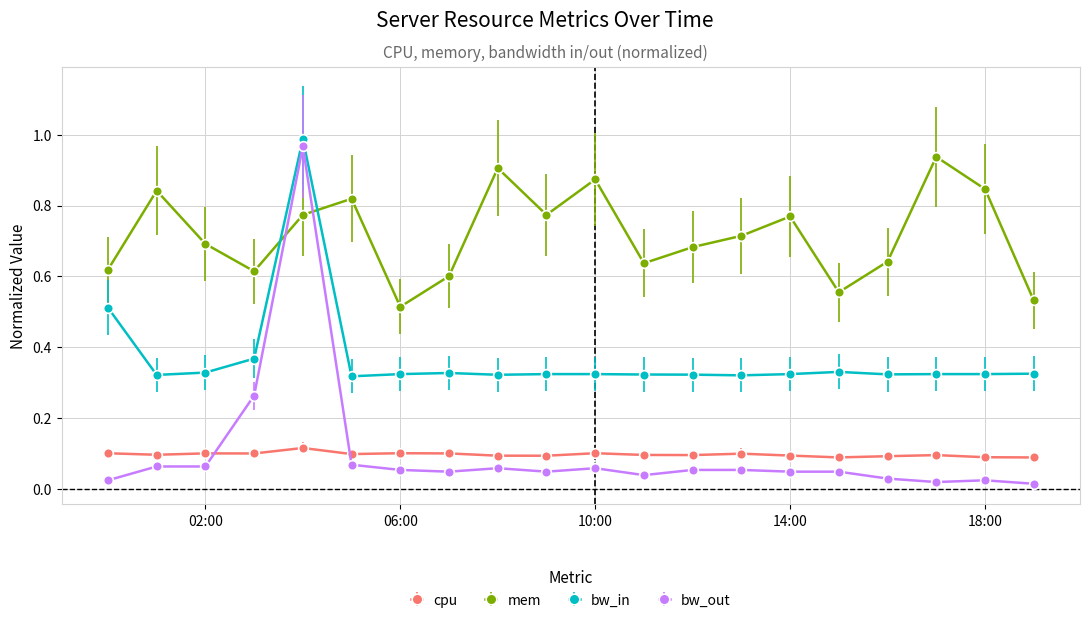

Which series has the widest spread of values?

bw_out